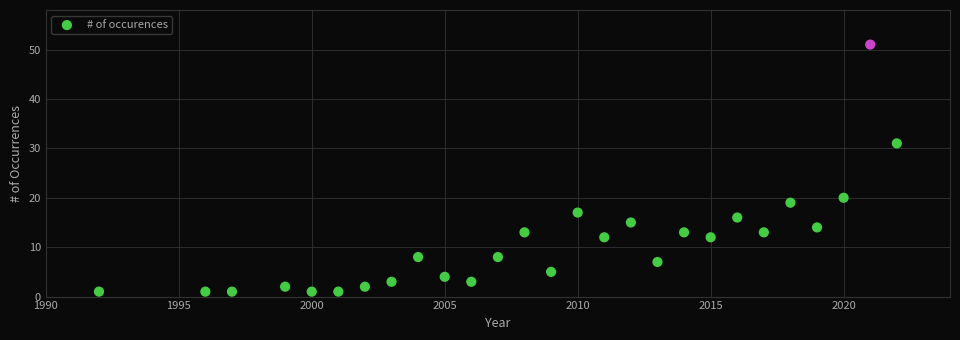

What Y value in the scatter plot is closest to 26?

31